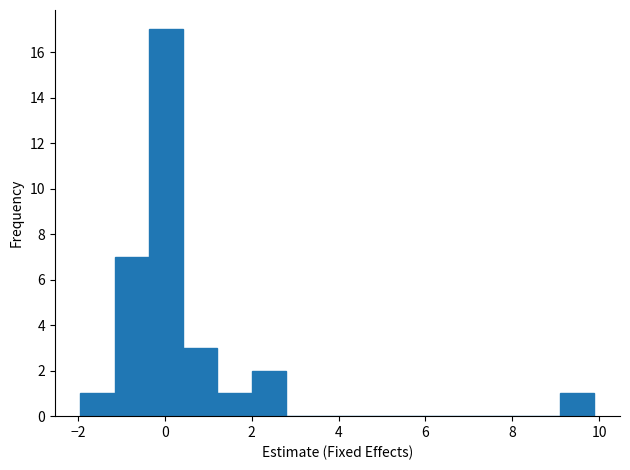

Around what value on the x-axis is the tallest bar? Give the approximate position of its centre, as read against the axis.

0.0